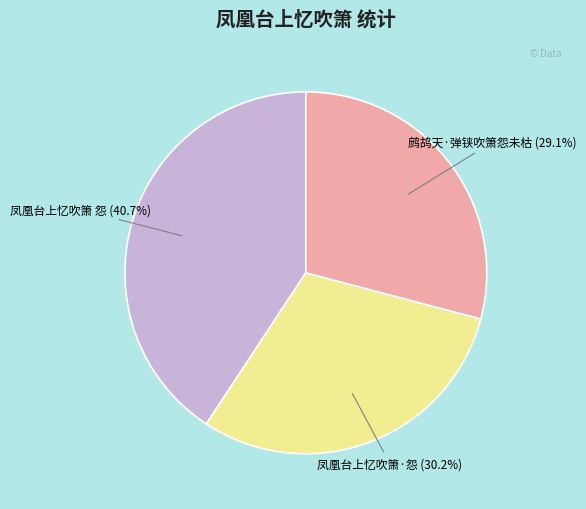

Is there a majority slice in this chart?

No